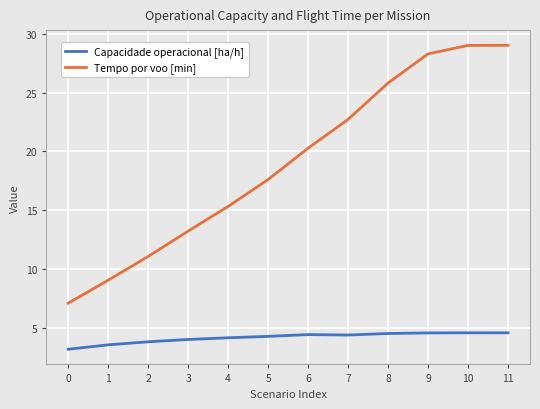

What is the total value across all series at 4?

19.5